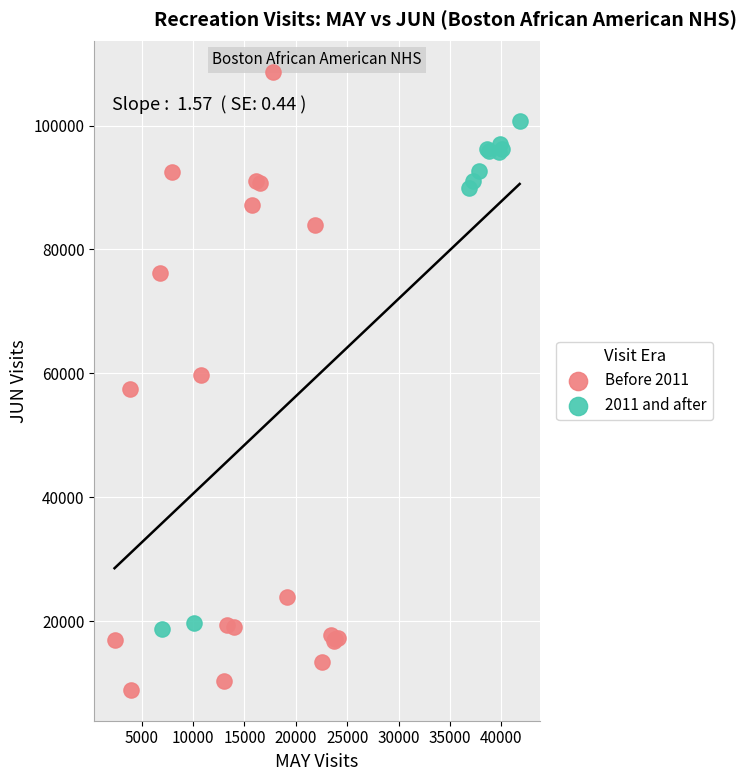

What are all the series names shown in the legend?

Before 2011, 2011 and after